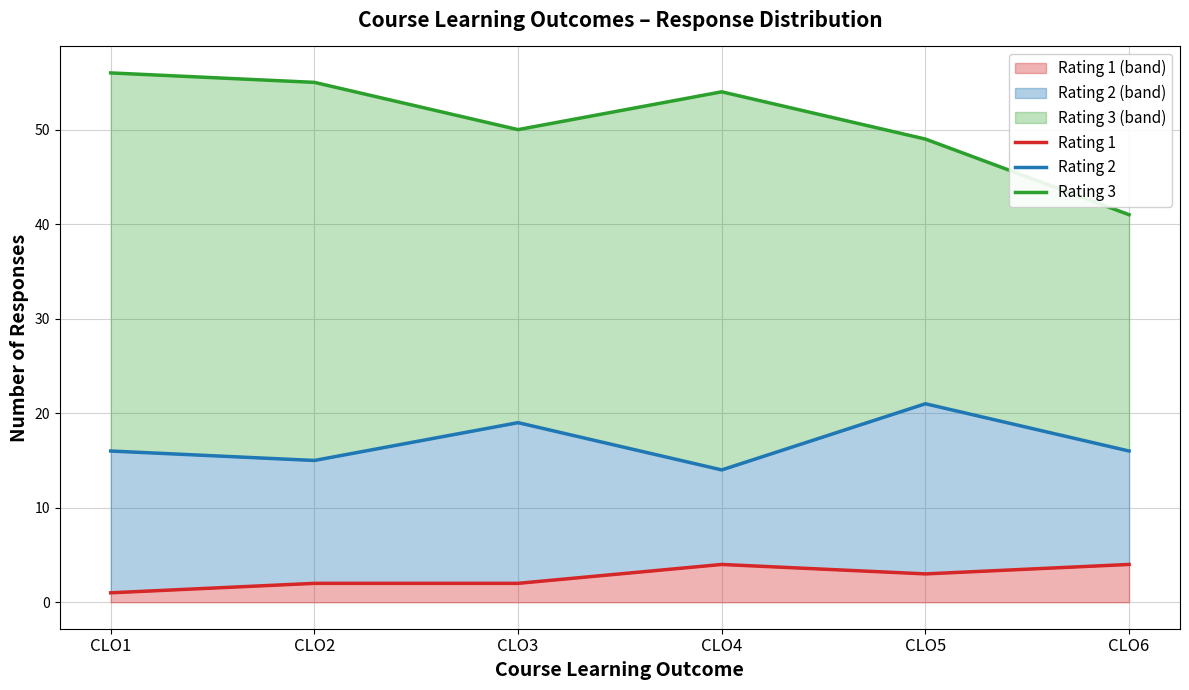

Reading left to right, transcribe all the data shown in this chart.

Rating 1: 1	2	2	4	3	4
Rating 2: 16	15	19	14	21	16
Rating 3: 56	55	50	54	49	41